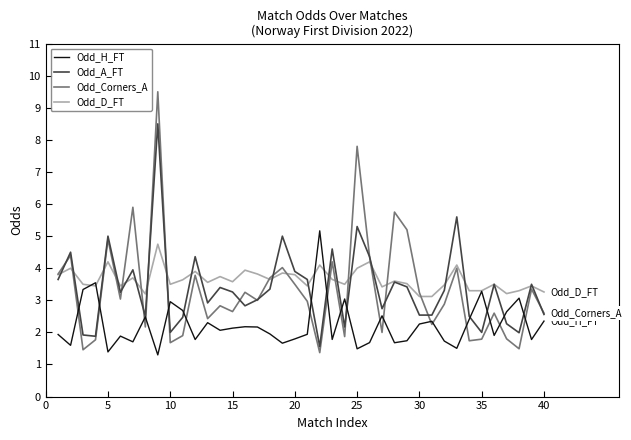

What is the smallest value displayed?

1.3